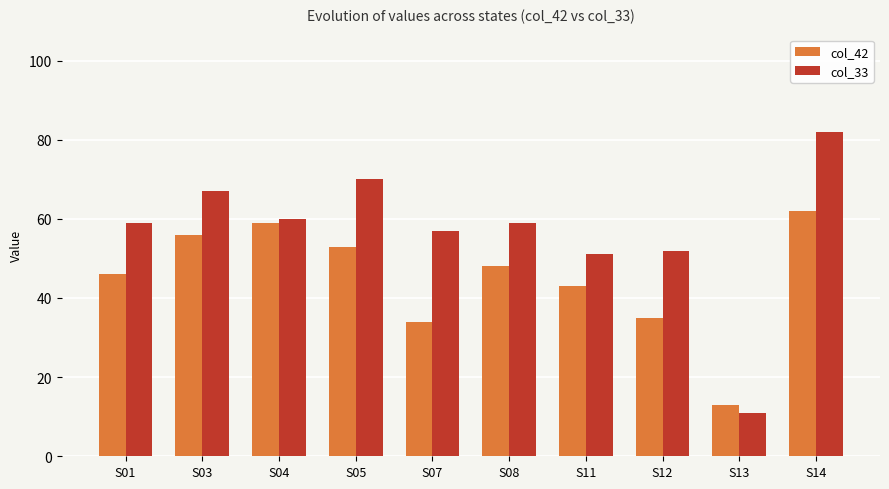

Where does the col_42 series first go above 48?

S03